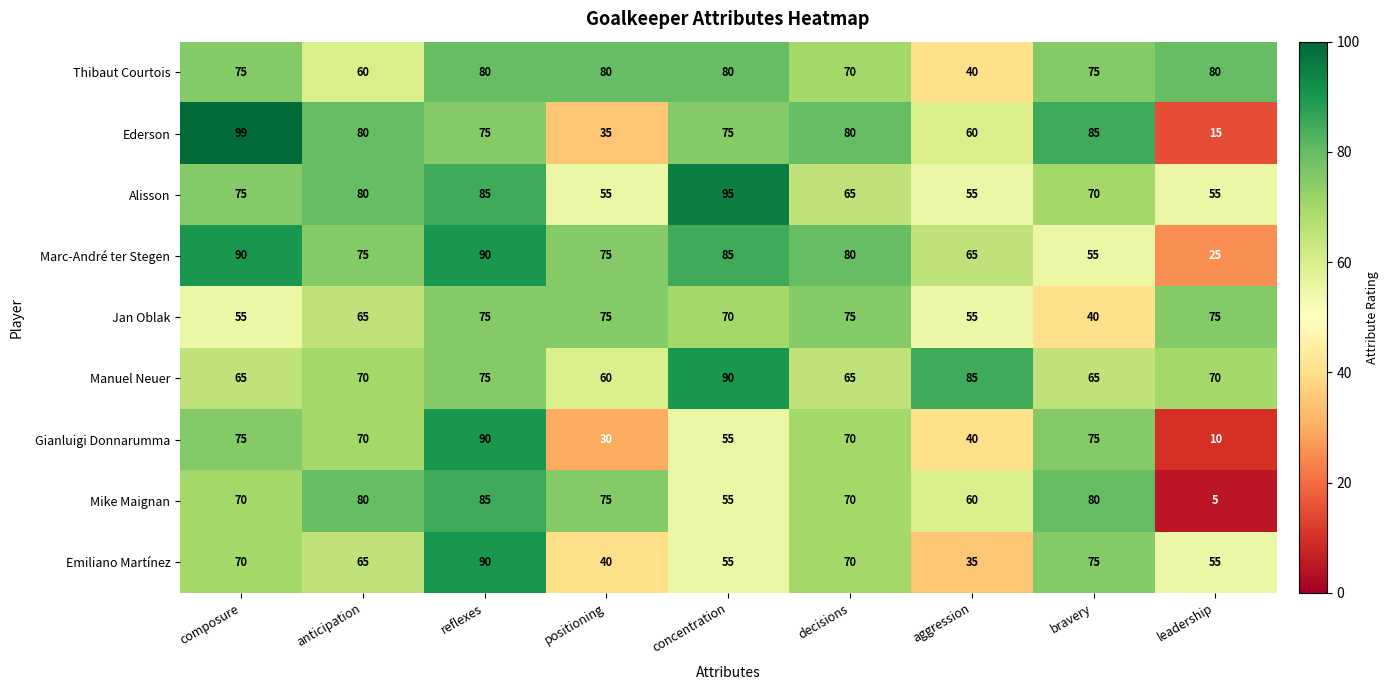

Which category has the highest value in the Ederson series?

composure